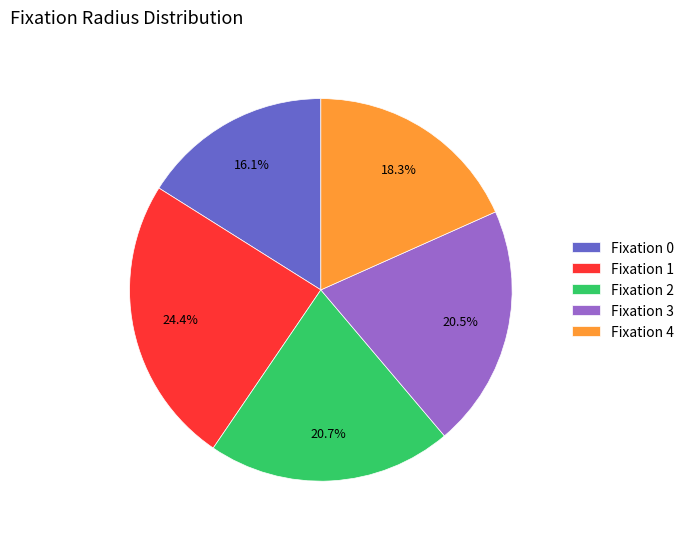

Is the sum of Fixation 0 and Fixation 2 greater than half?

No